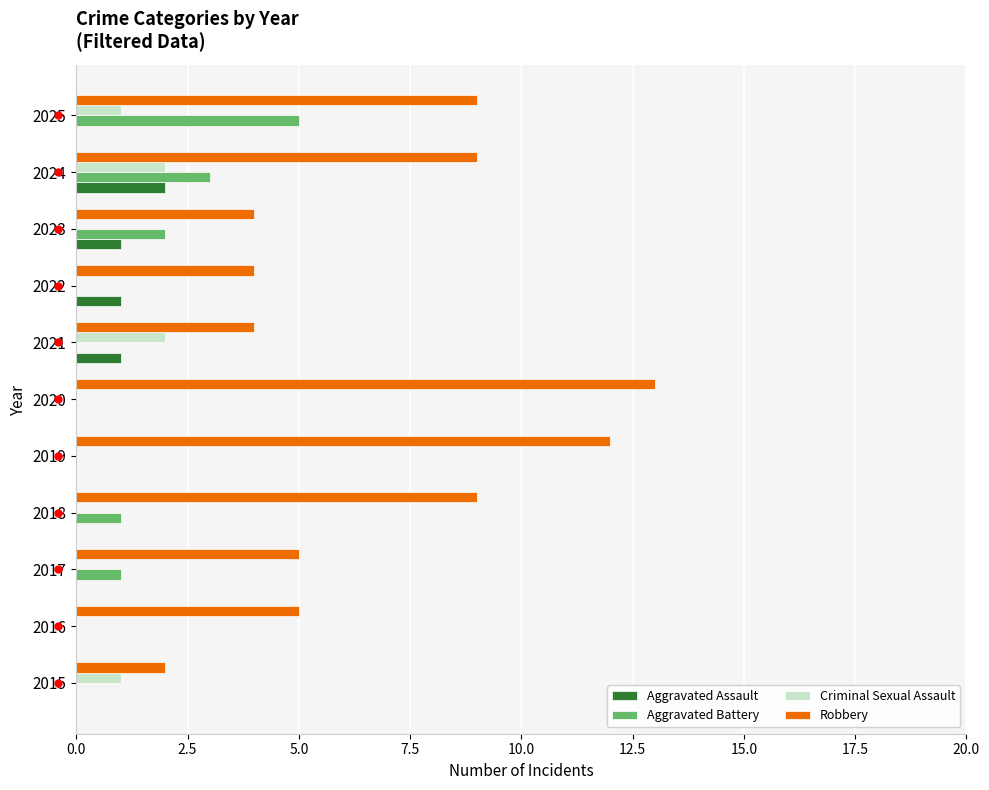

What is the maximum value for Aggravated Assault?

2